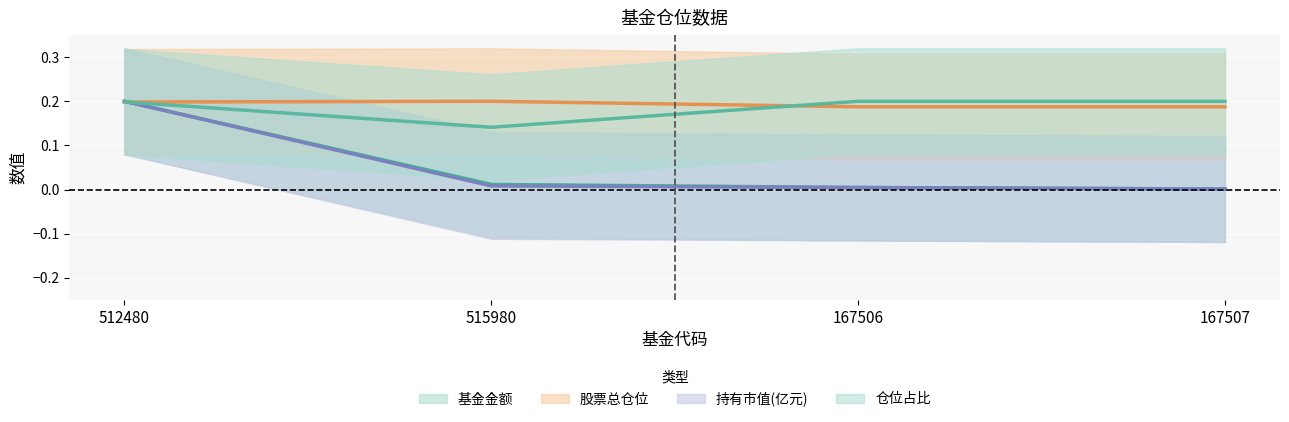

What is the difference between the maximum and minimum values in the 仓位占比 series?

0.1